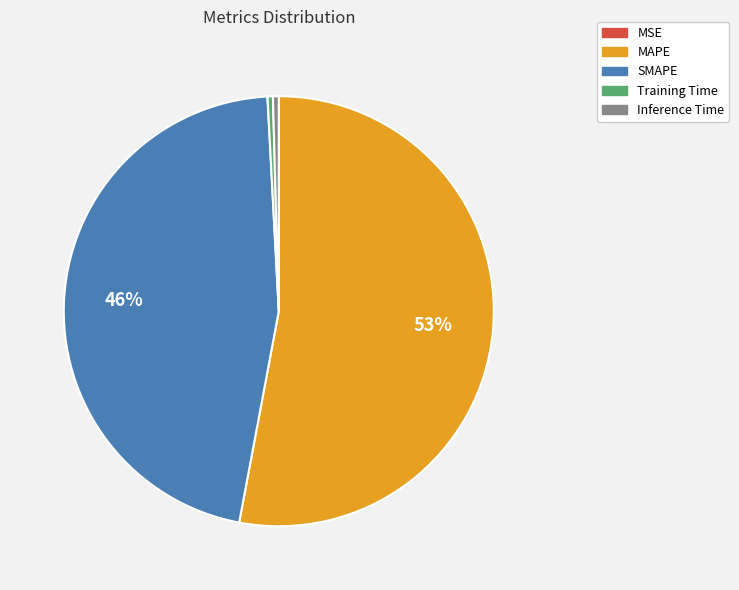

Which slice represents more than half of the pie?

MAPE